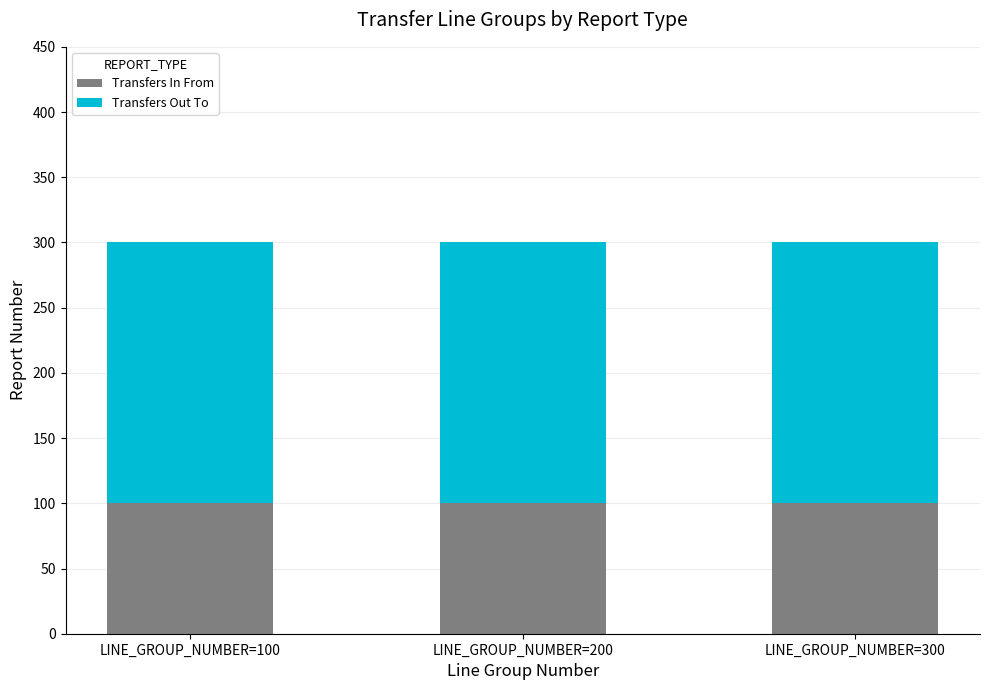

Are the bars horizontal?

No